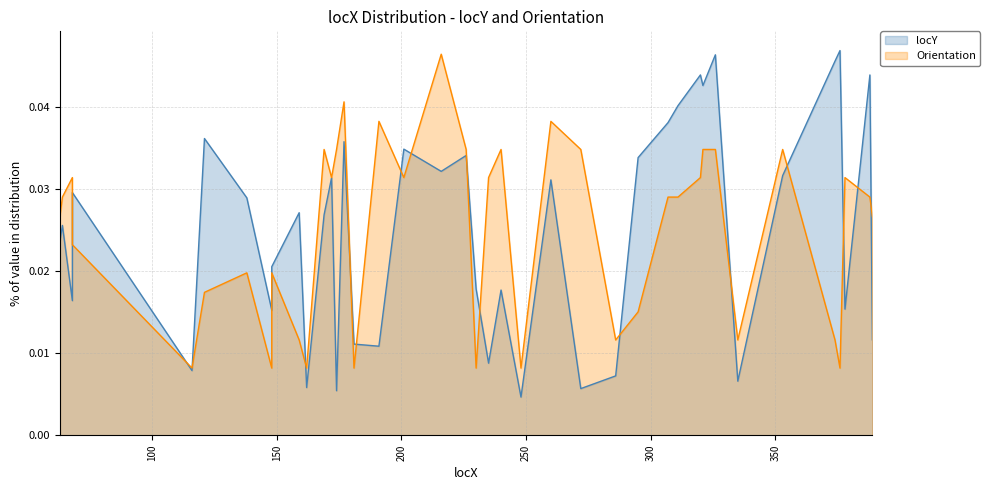

Does the chart display data point markers on the line(s)?

No